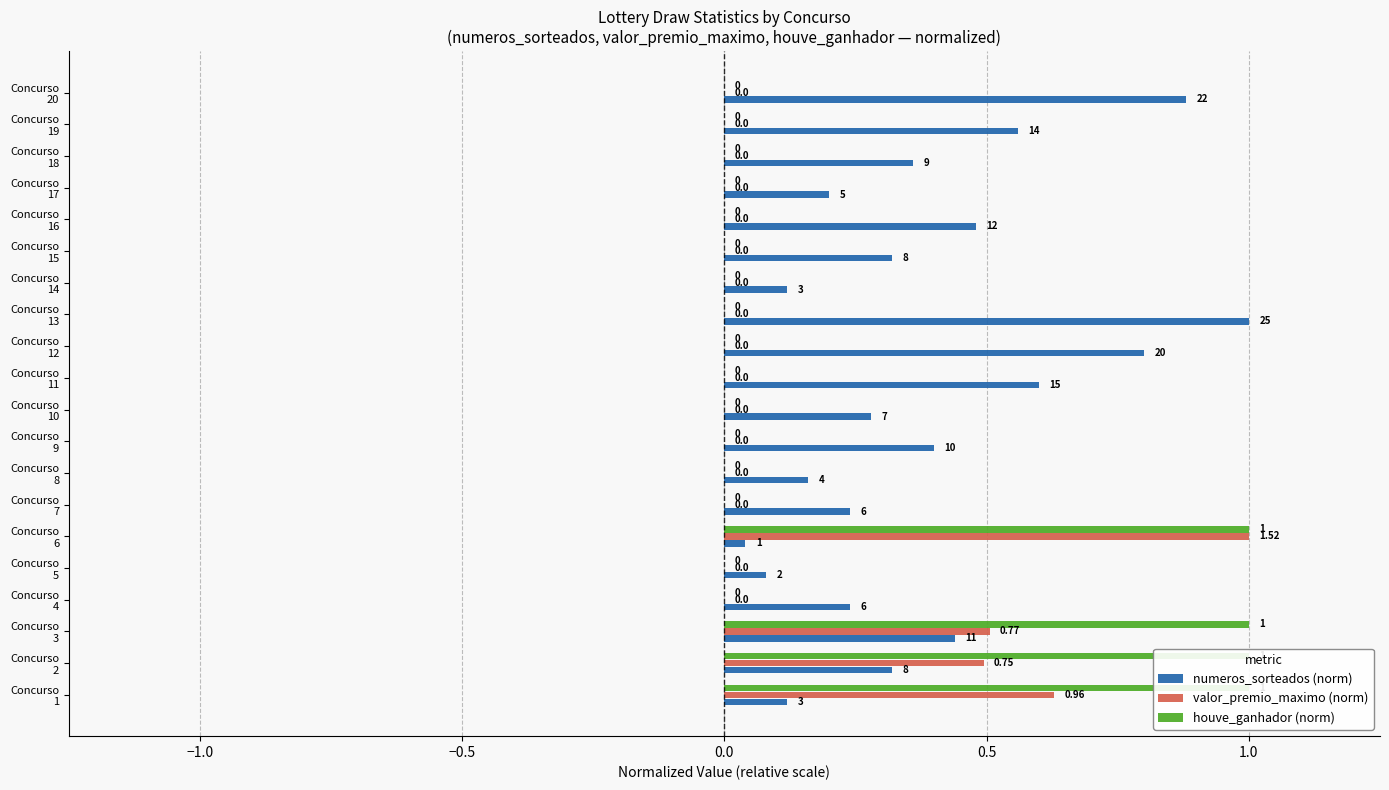

What is the difference between the maximum and minimum values in the numeros_sorteados (norm) series?

1.0